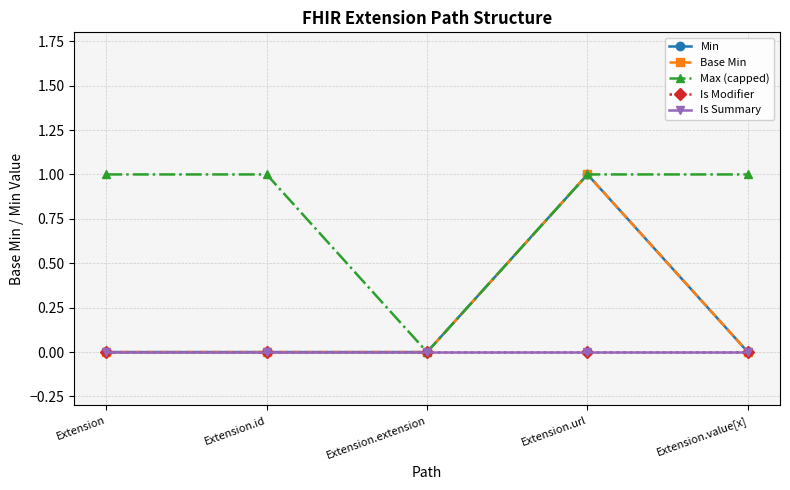

Rank the series by their maximum value, from lowest to highest.

Is Modifier, Is Summary, Min, Base Min, Max (capped)